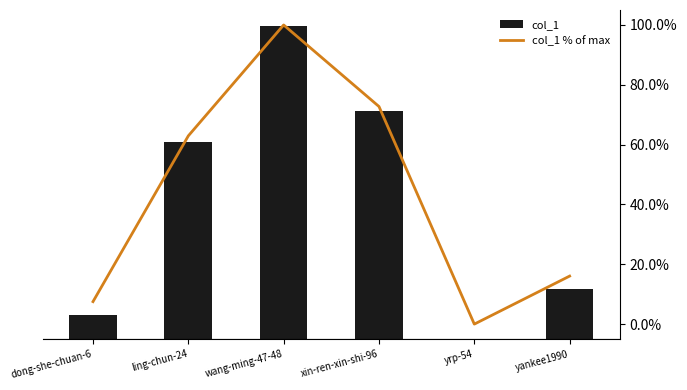

The value of col_1 % of max at yrp-54 is 0.0. True or false?

False